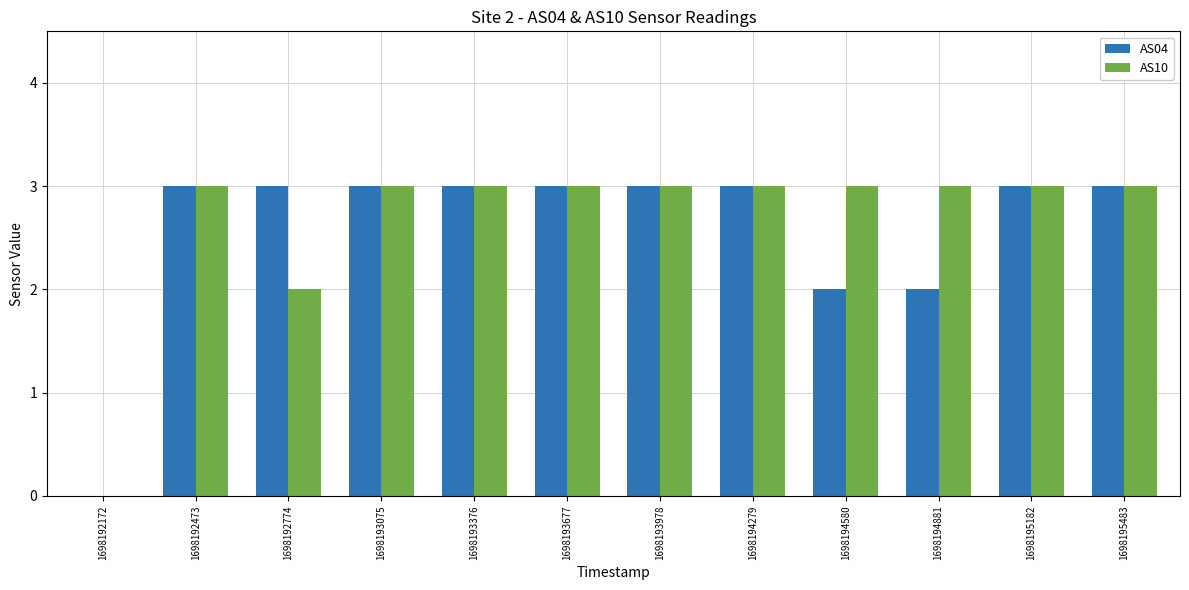

Reading left to right, extract all data points from this chart.

AS04: 0	3	3	3	3	3	3	3	2	2	3	3
AS10: 0	3	2	3	3	3	3	3	3	3	3	3